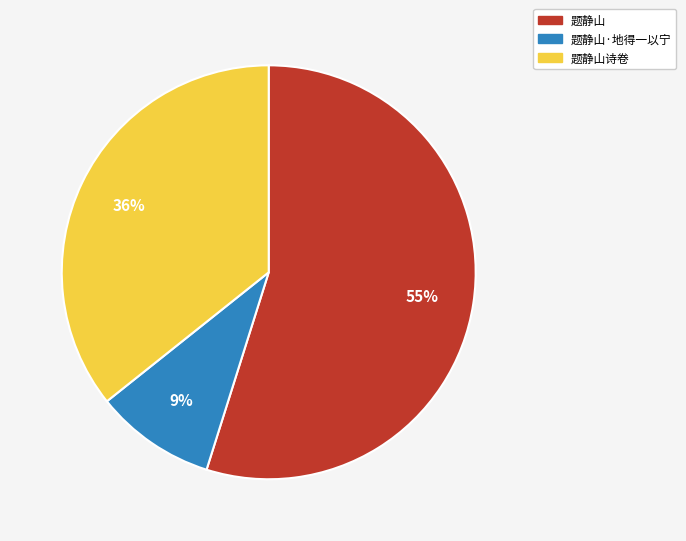

The 题静山诗卷 slice represents 36% of the pie. True or false?

True